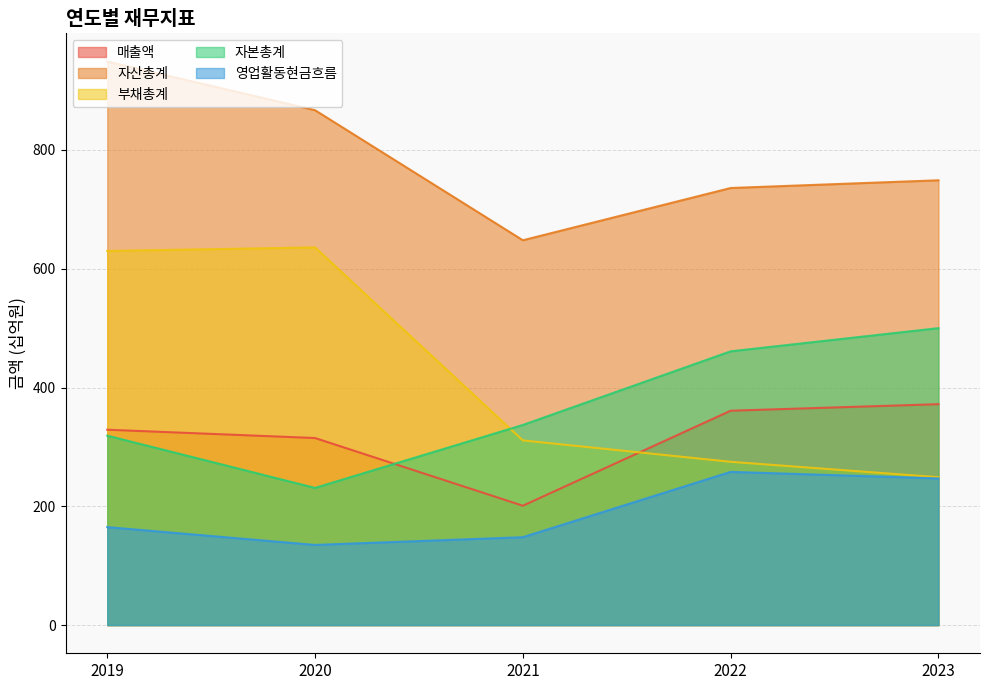

True or false: 영업활동현금흐름 has a value of 258 at 2022.

True